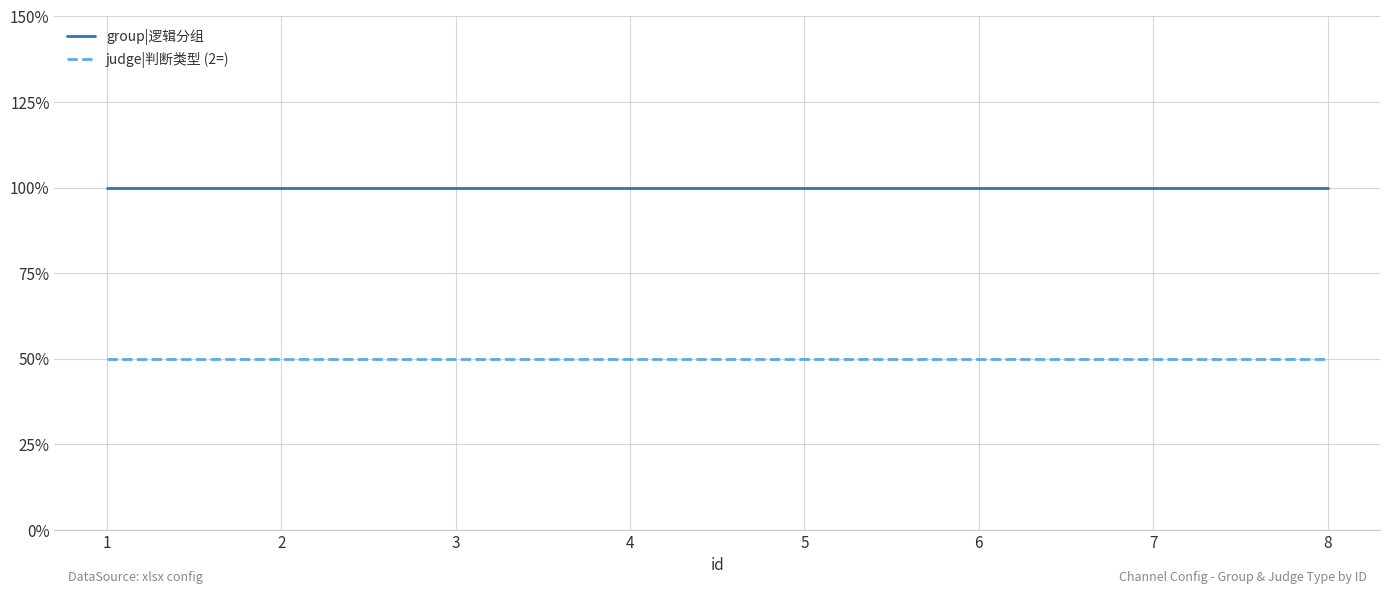

True or false: judge|判断类型 (2=) has a value of 0 at 8.

False